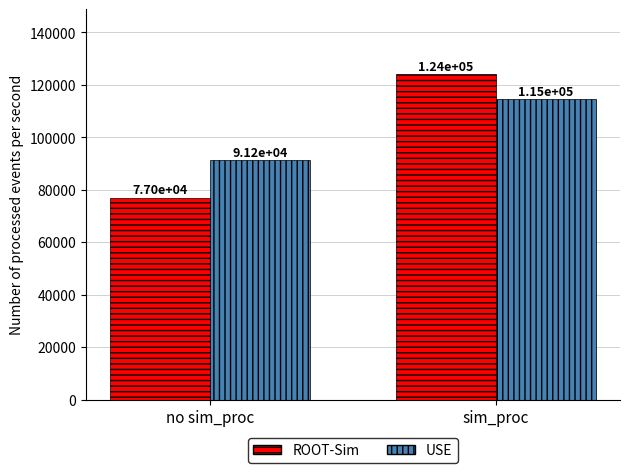

Is it true that USE equals 91206.3 at no sim_proc?

True